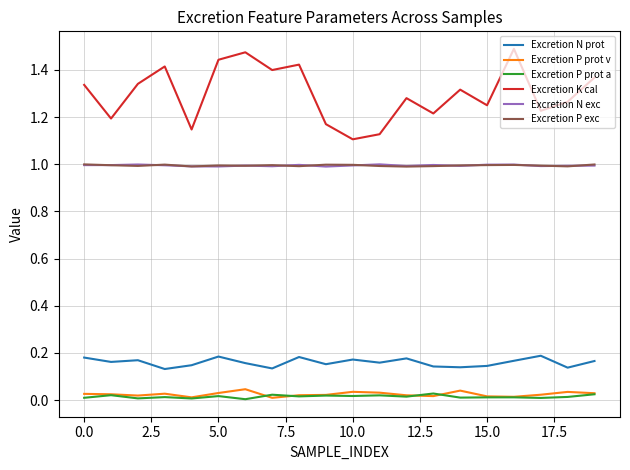

Does the chart display data point markers on the line(s)?

No